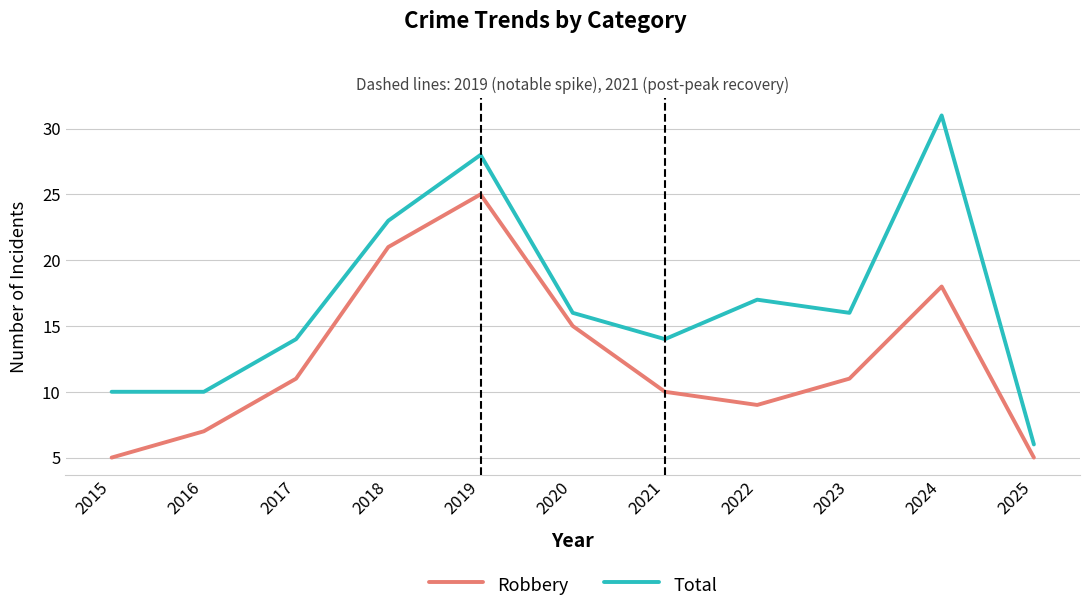

Rank the series at 2023 from lowest to highest value.

Robbery, Total